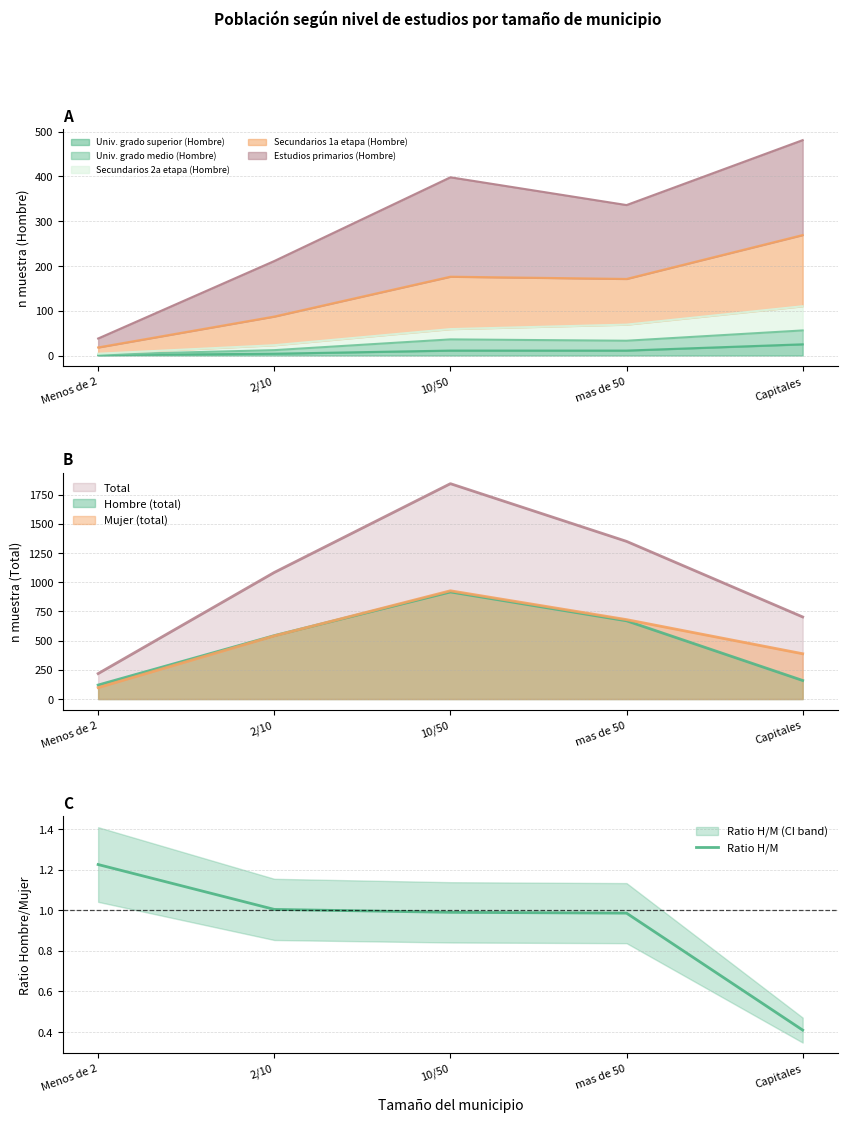

True or false: there are more than 1 points higher than both neighbors.

False